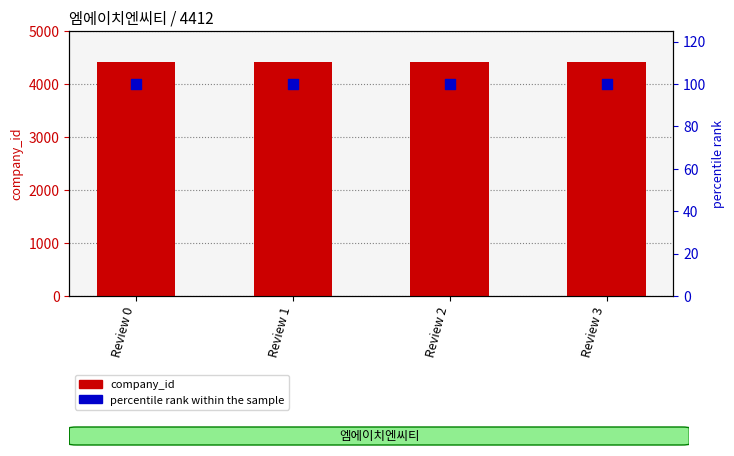

Which series has the largest total across all categories?

company_id